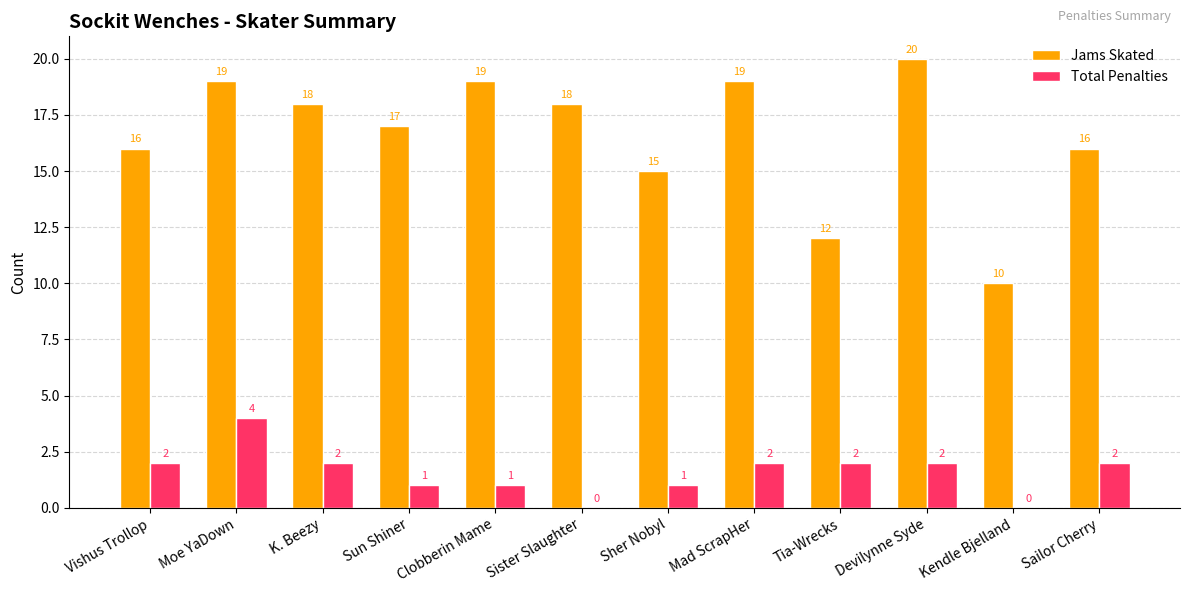

At which label does Jams Skated first exceed 18?

Moe YaDown